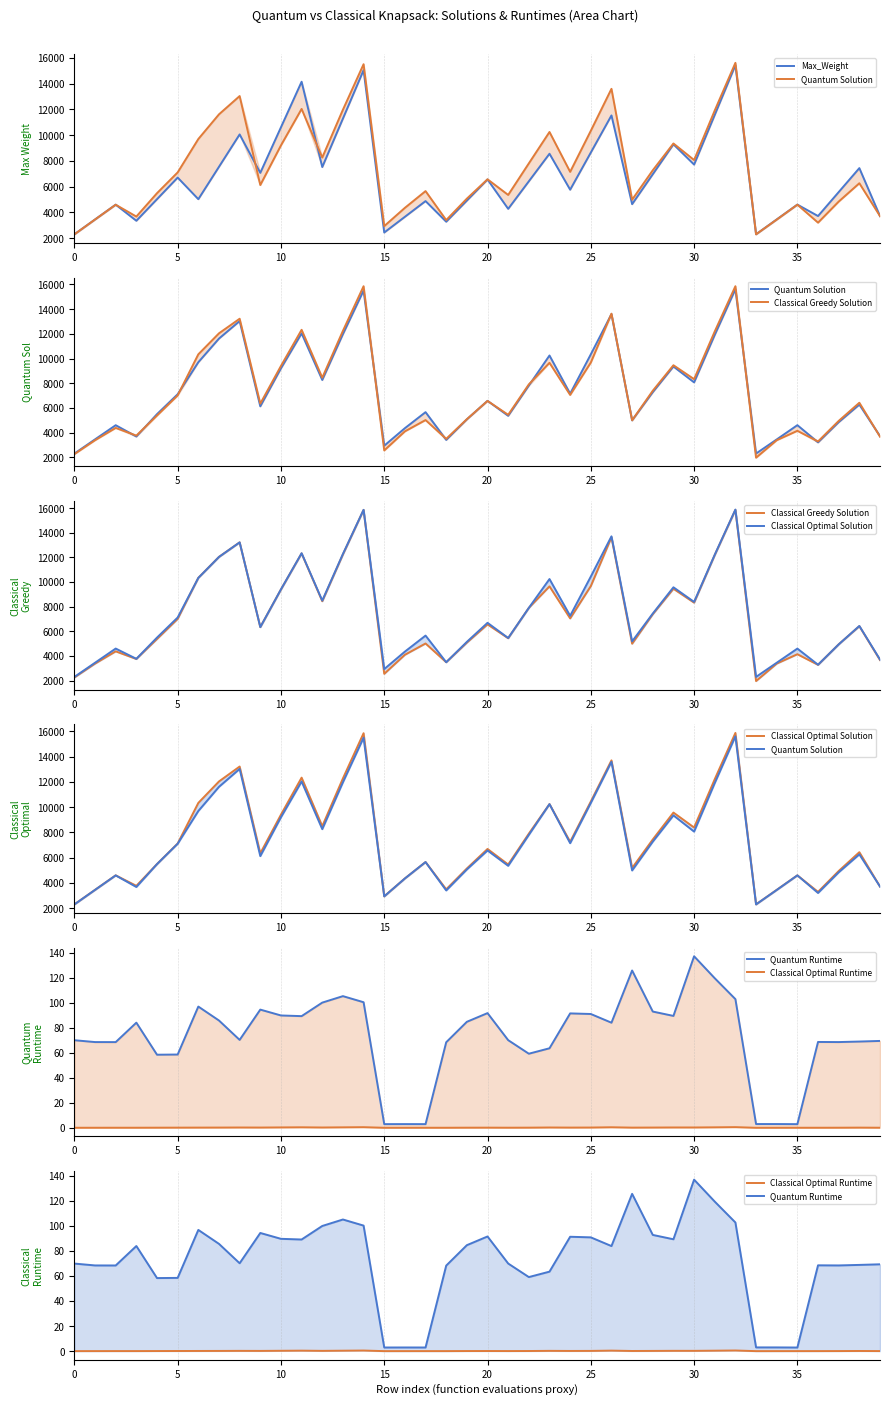

Does the chart display data point markers on the line(s)?

No